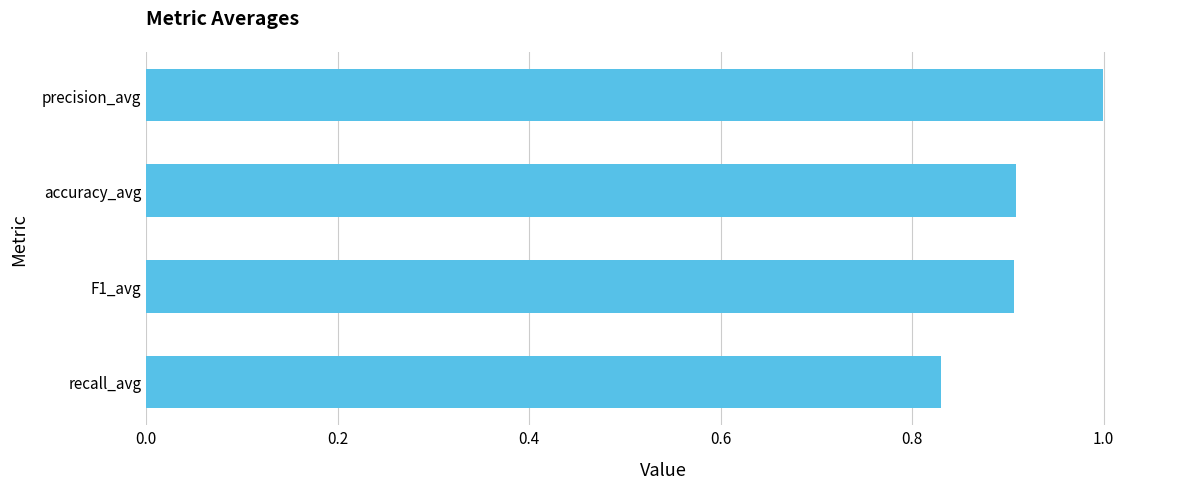

Does the chart contain stacked bars?

No